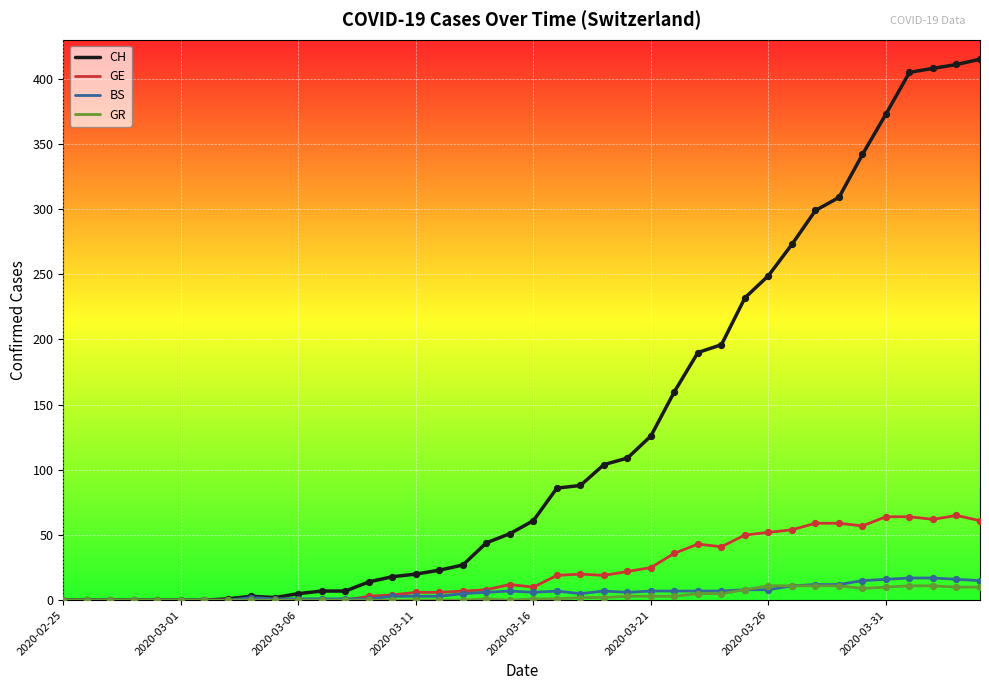

Which series has the largest total across all categories?

CH